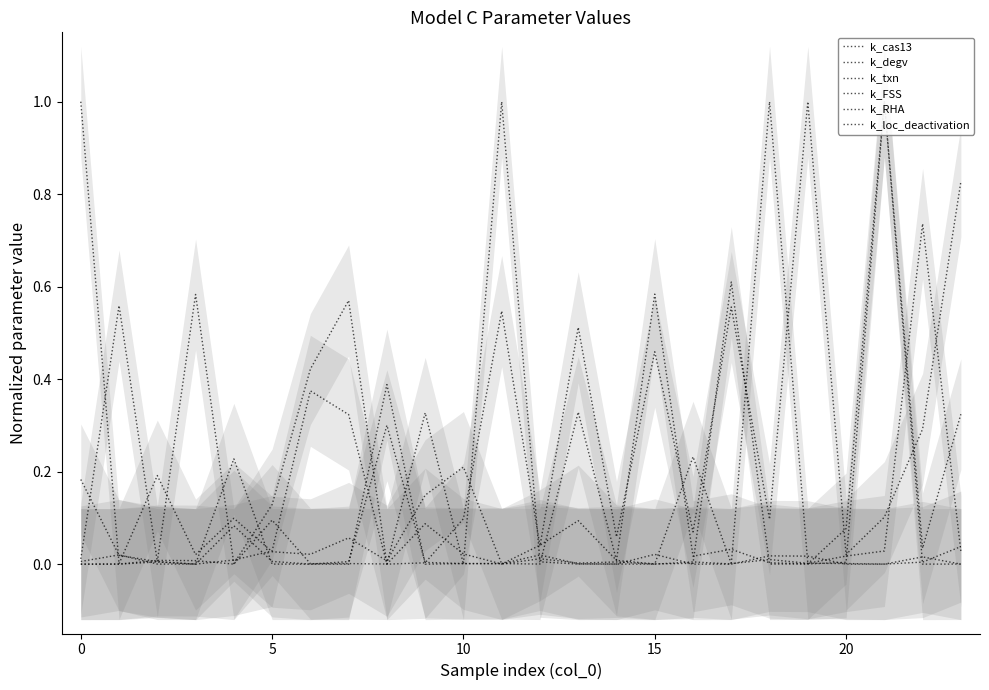

How many distinct data groups are displayed?

6